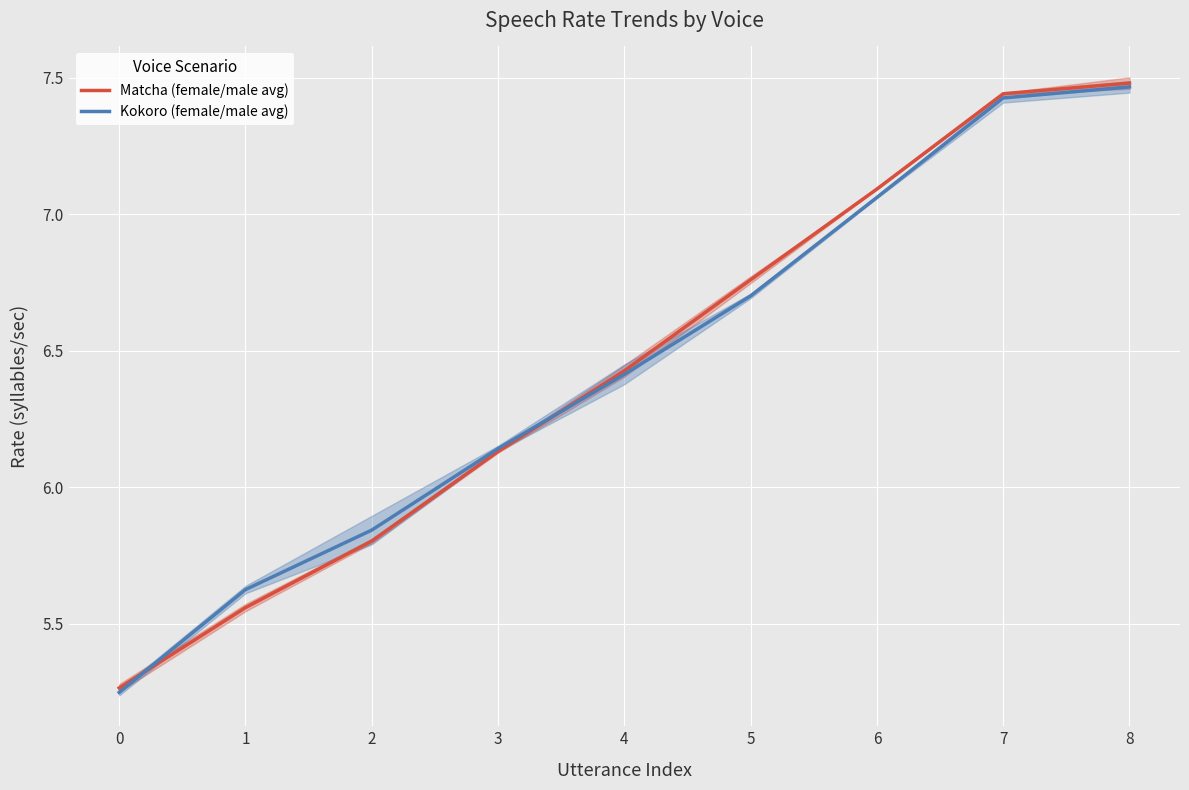

Is the value of Matcha (female/male avg) at 0 greater than the value of Kokoro (female/male avg) at 3?

No